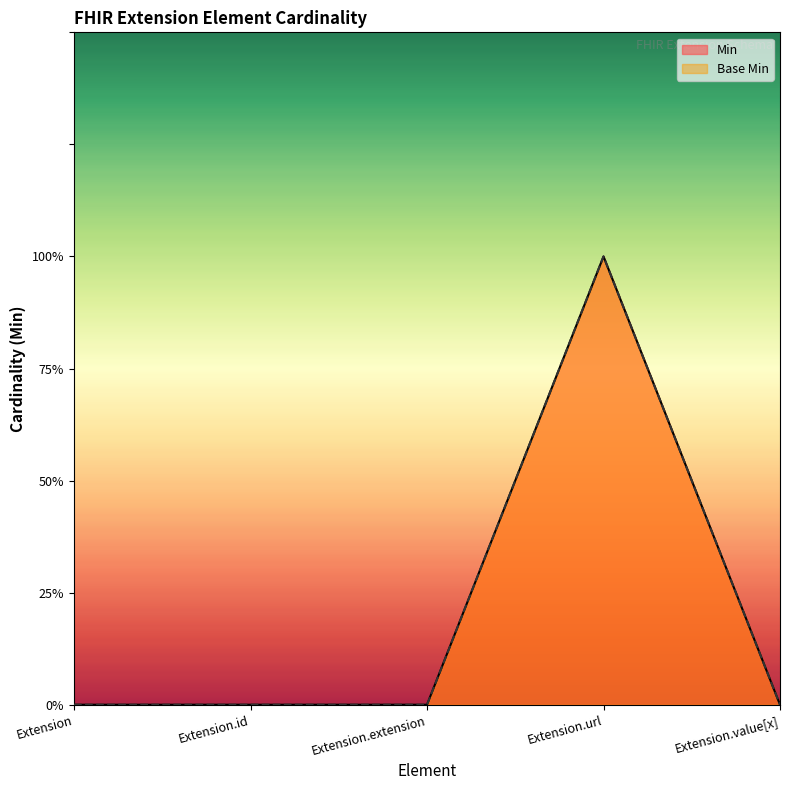

What is the label of the 3rd point from the right?

Extension.extension